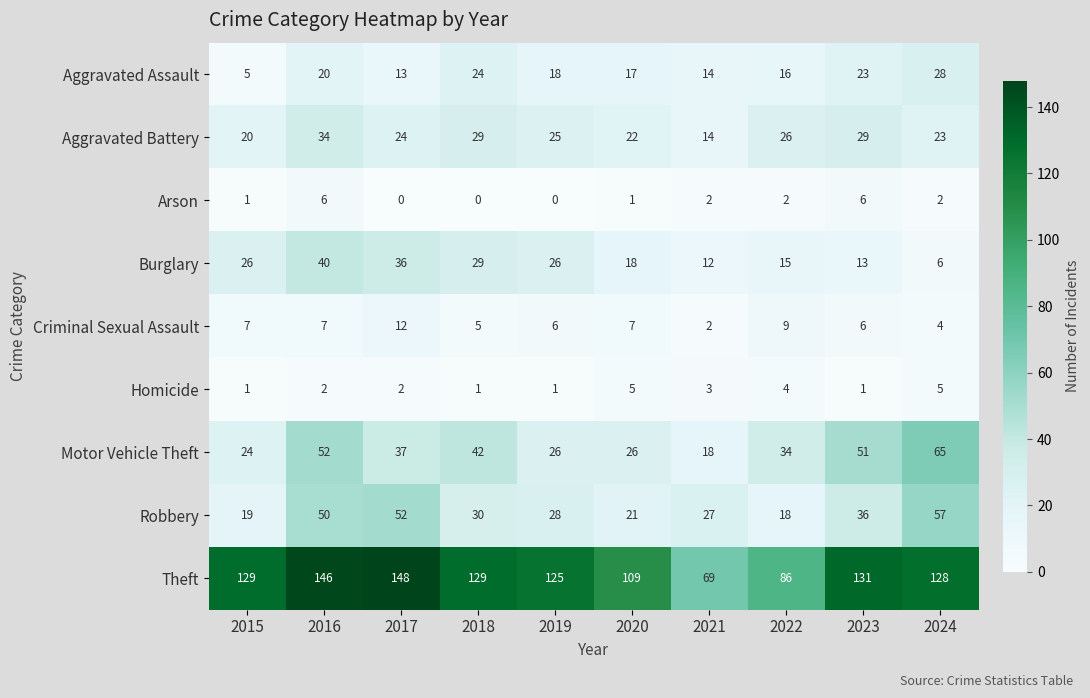

The Criminal Sexual Assault series shows 12 at 2017. True or false?

True